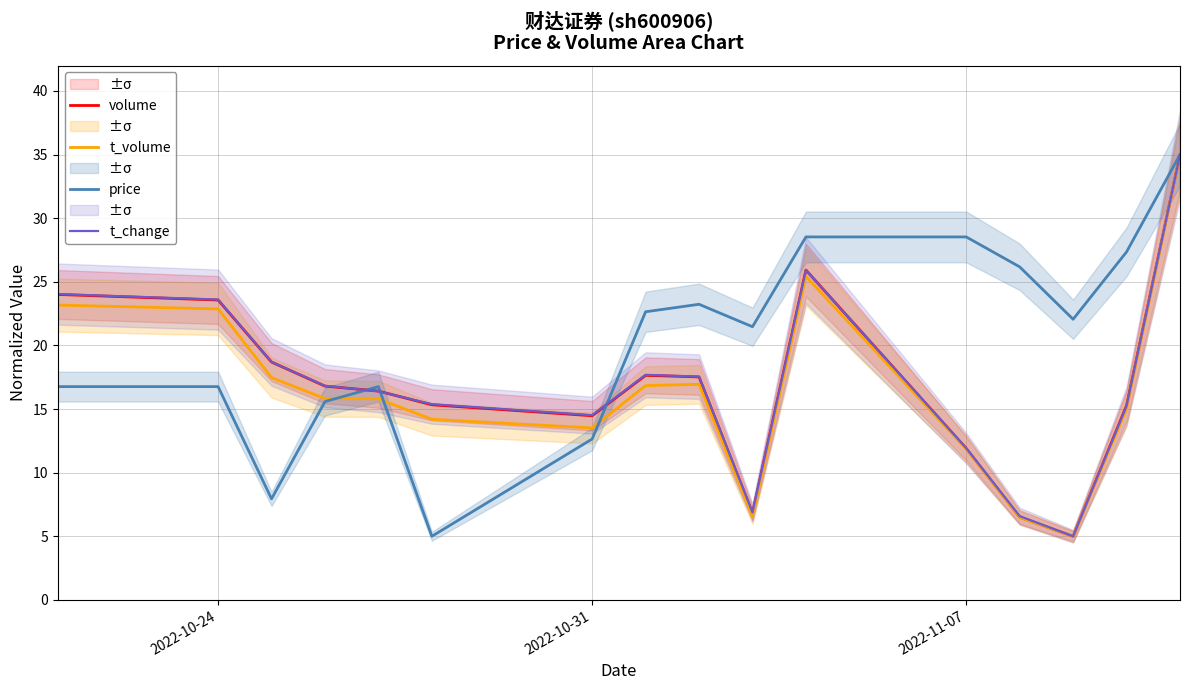

What is the smallest value displayed?

5.0